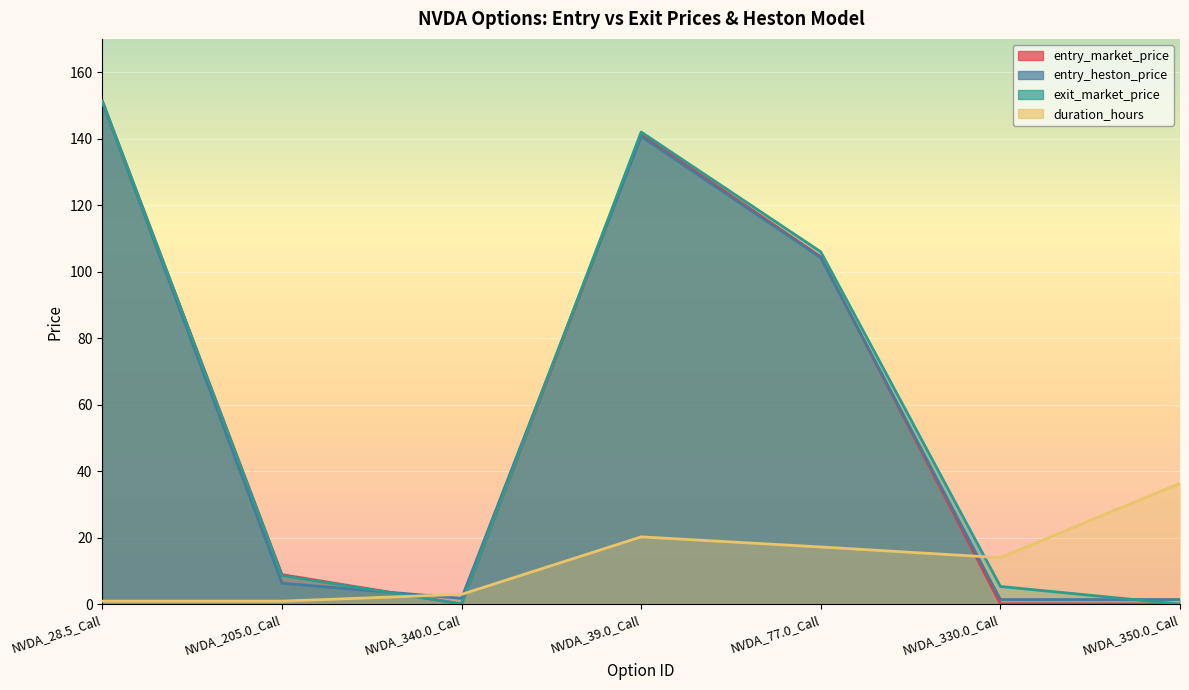

What is the difference between the second highest and minimum values in the entry_heston_price series?

139.2